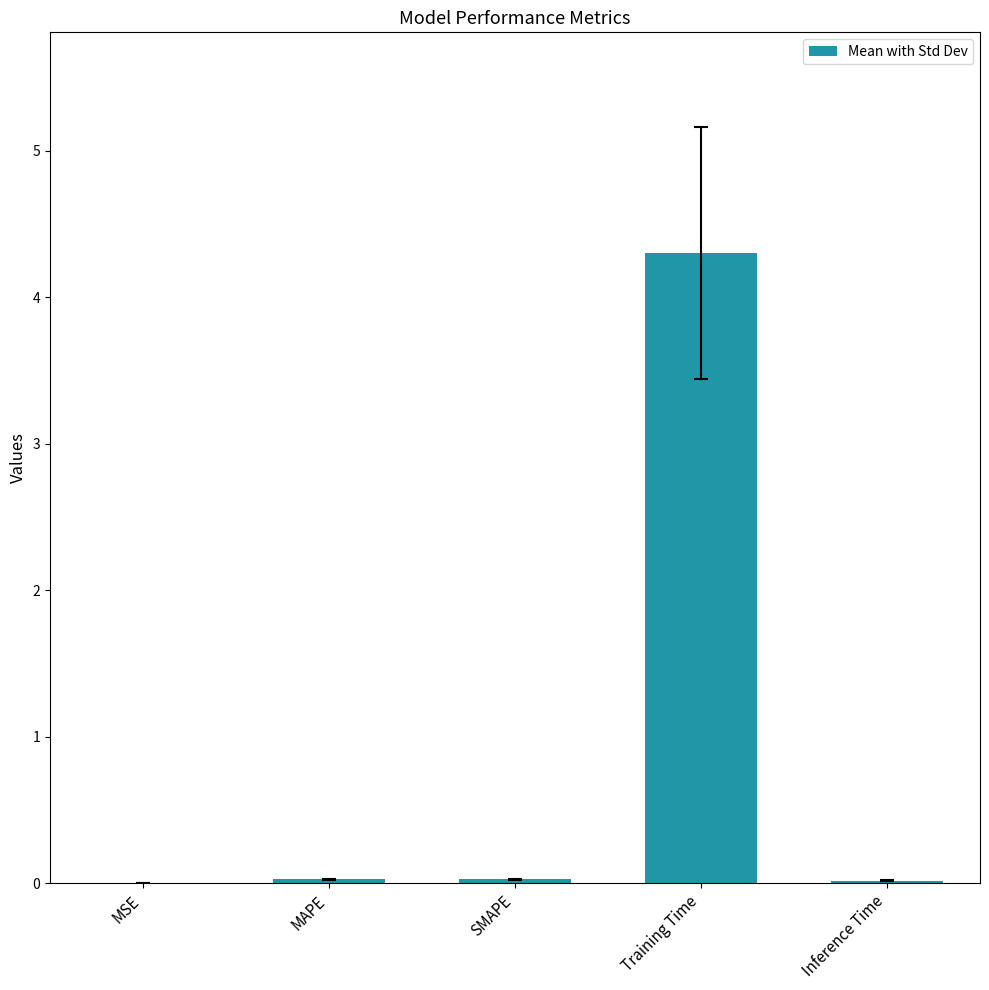

What is the maximum value shown in the chart?

4.3